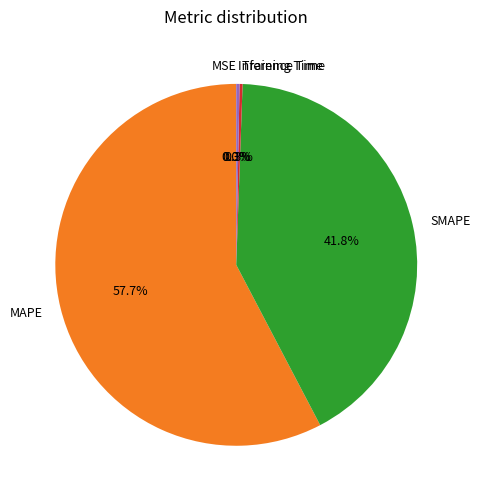

To the nearest percent, what is the average slice percentage?

20%